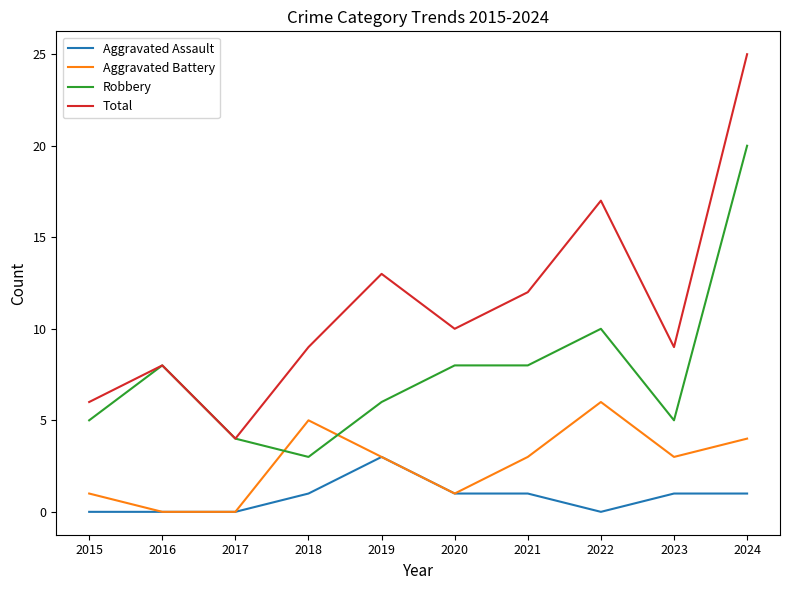

What is the difference between the Aggravated Battery values at 2016 and 2018?

5